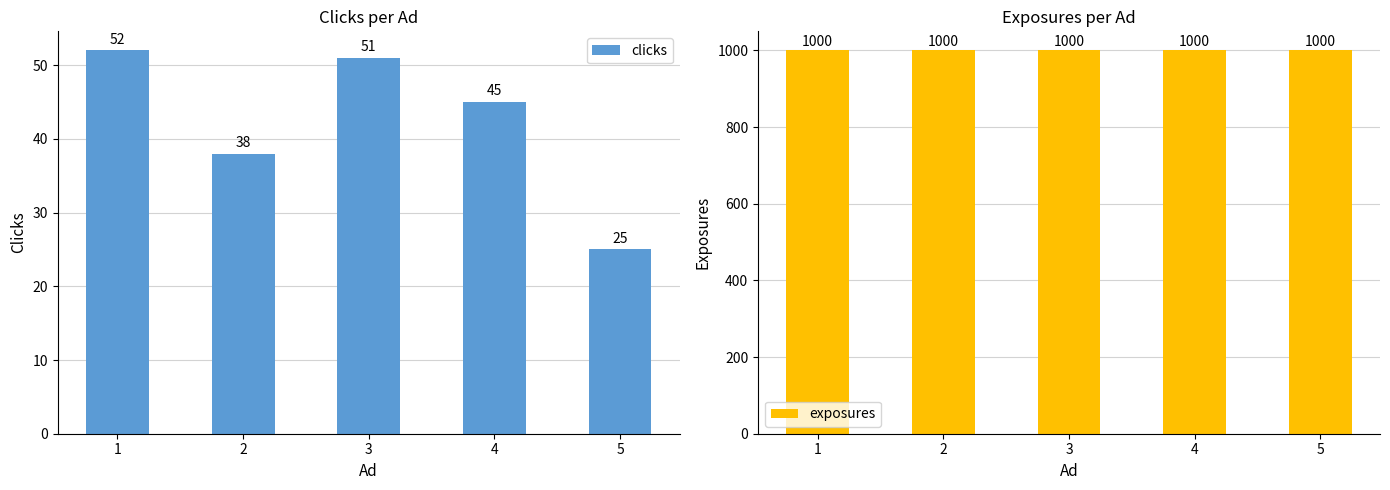

Which series has the largest range (max minus min)?

clicks